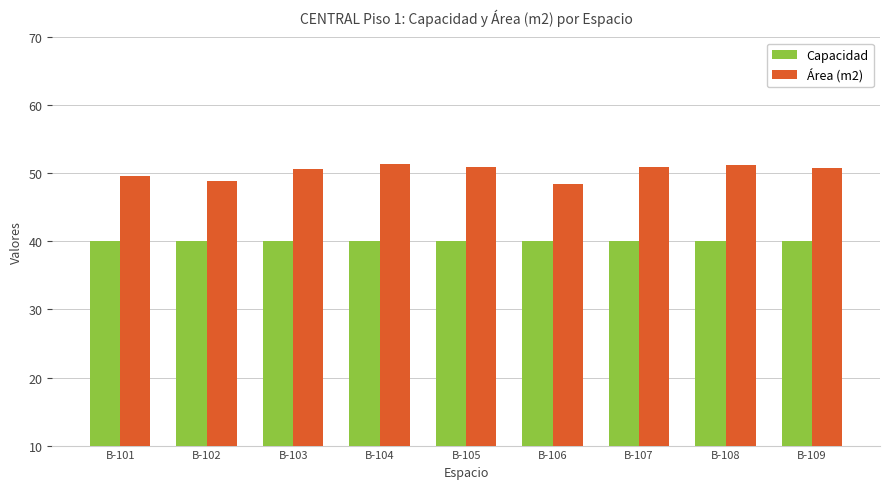

Rank the series by their average value, from highest to lowest.

Área (m2), Capacidad